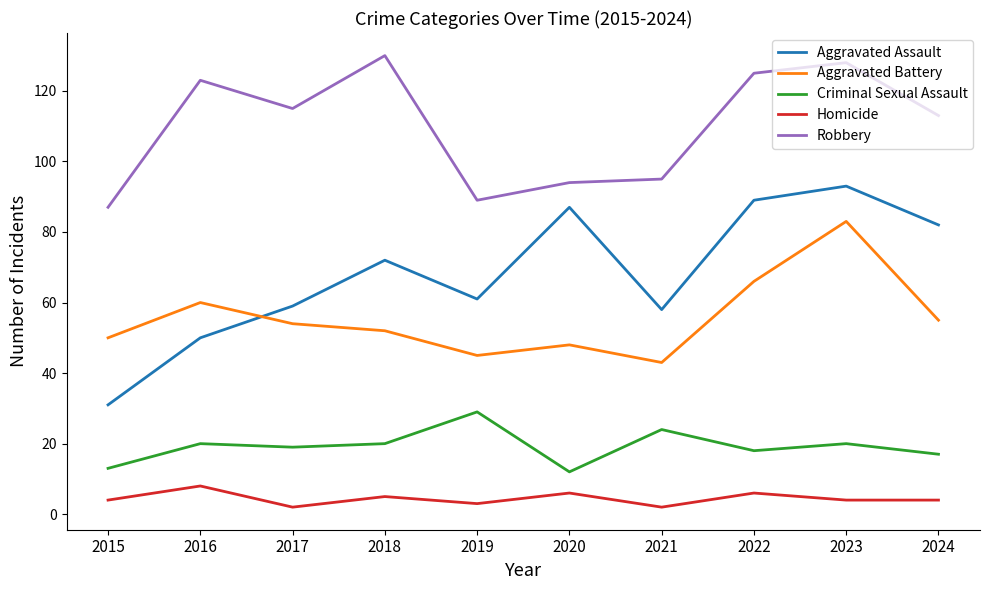

How many lines are shown in the chart?

5